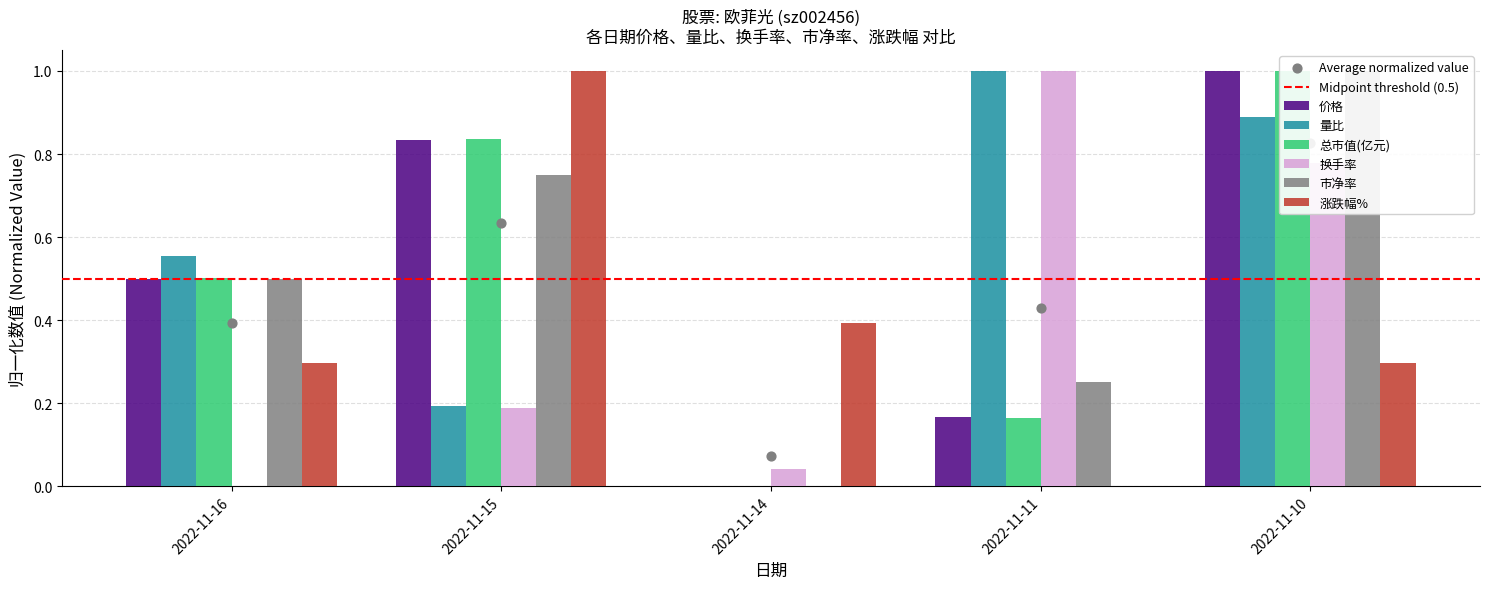

Which series contains the highest Y value?

价格